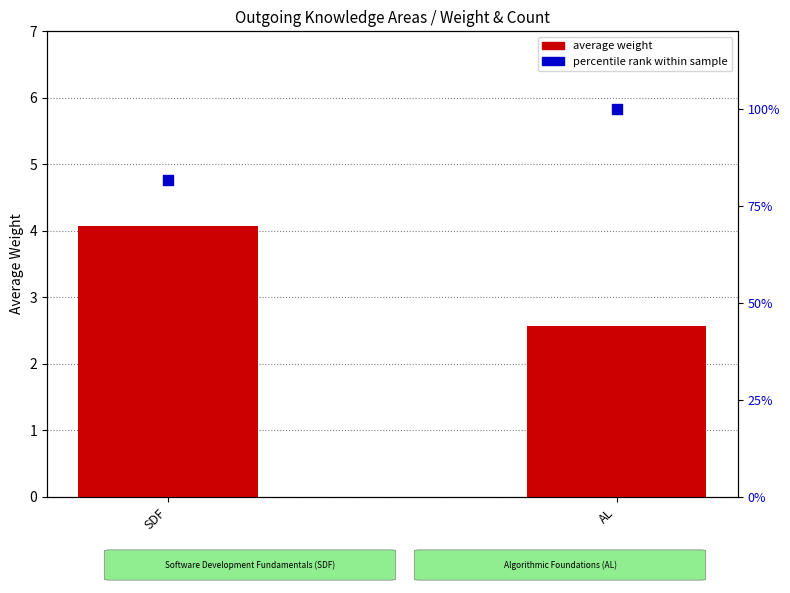

Which series has the widest spread of Y values?

percentile rank within sample